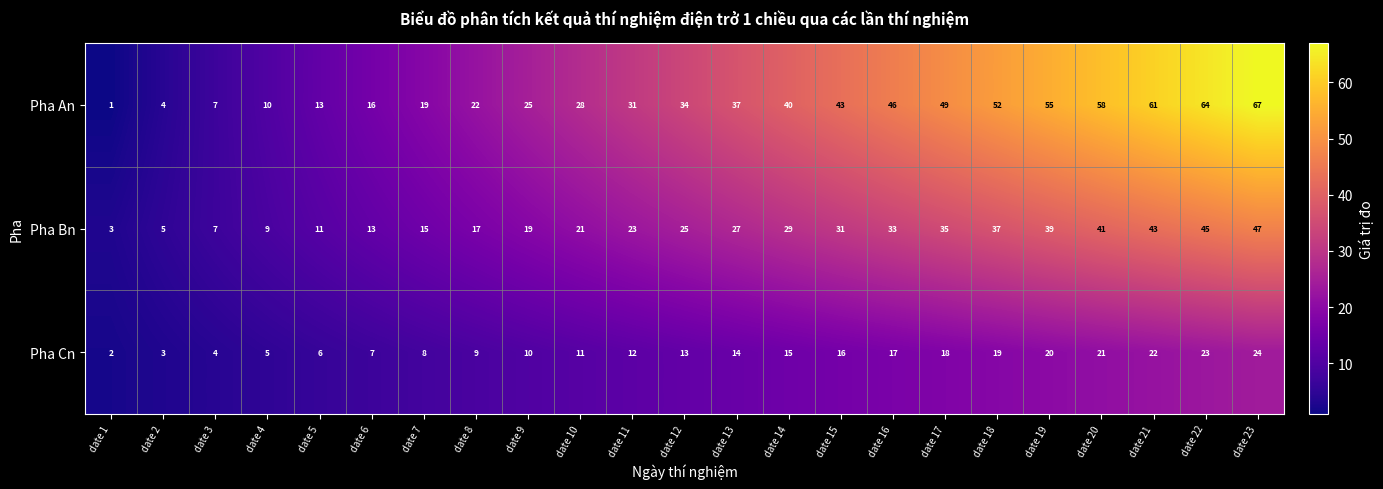

How many distinct data groups are displayed?

3